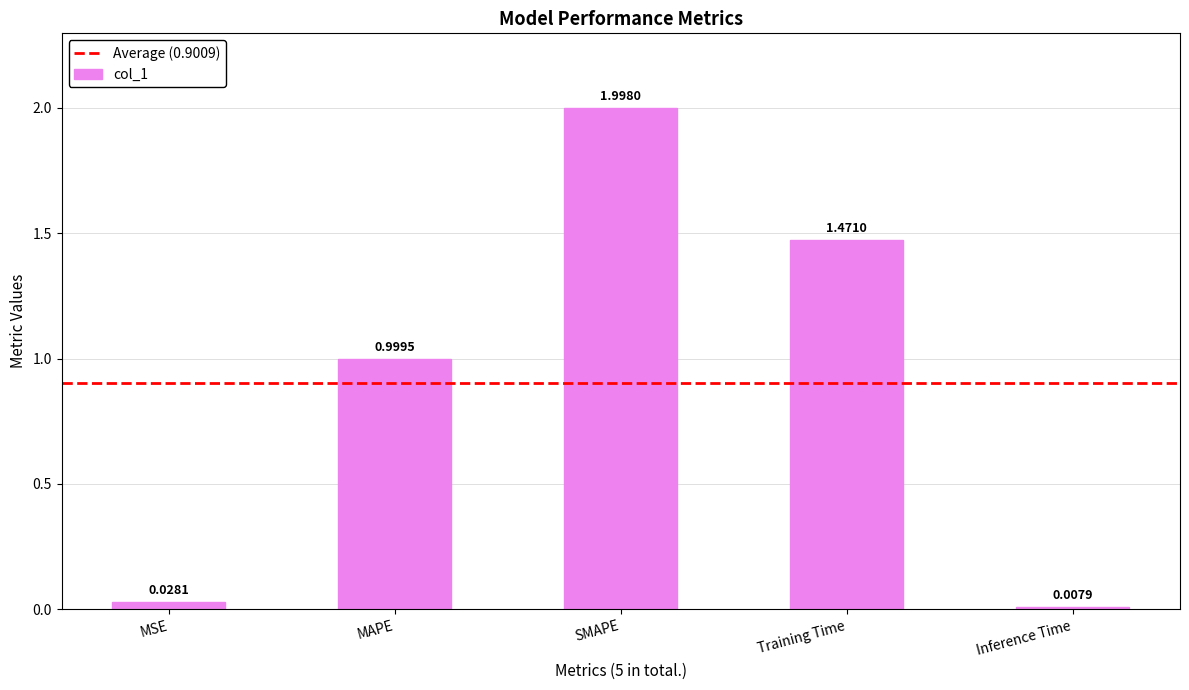

Rank the categories by value from lowest to highest.

Inference Time, MSE, MAPE, Training Time, SMAPE